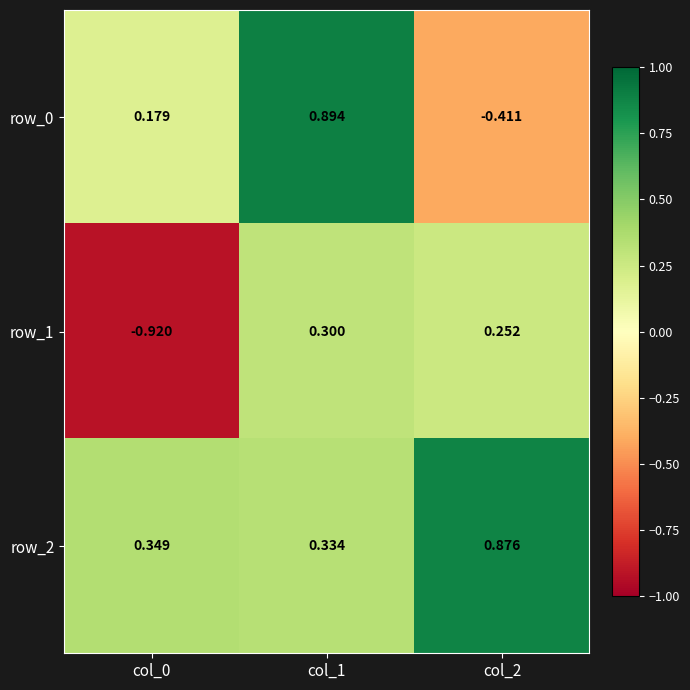

The value of row_0 at col_1 is 0.6. True or false?

False